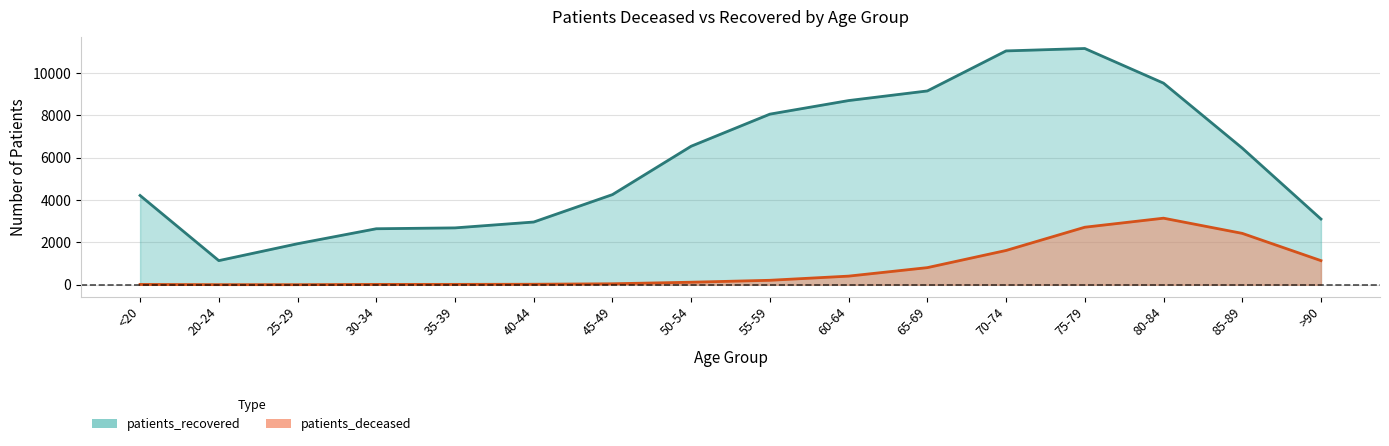

Does the chart have visible grid lines?

Yes